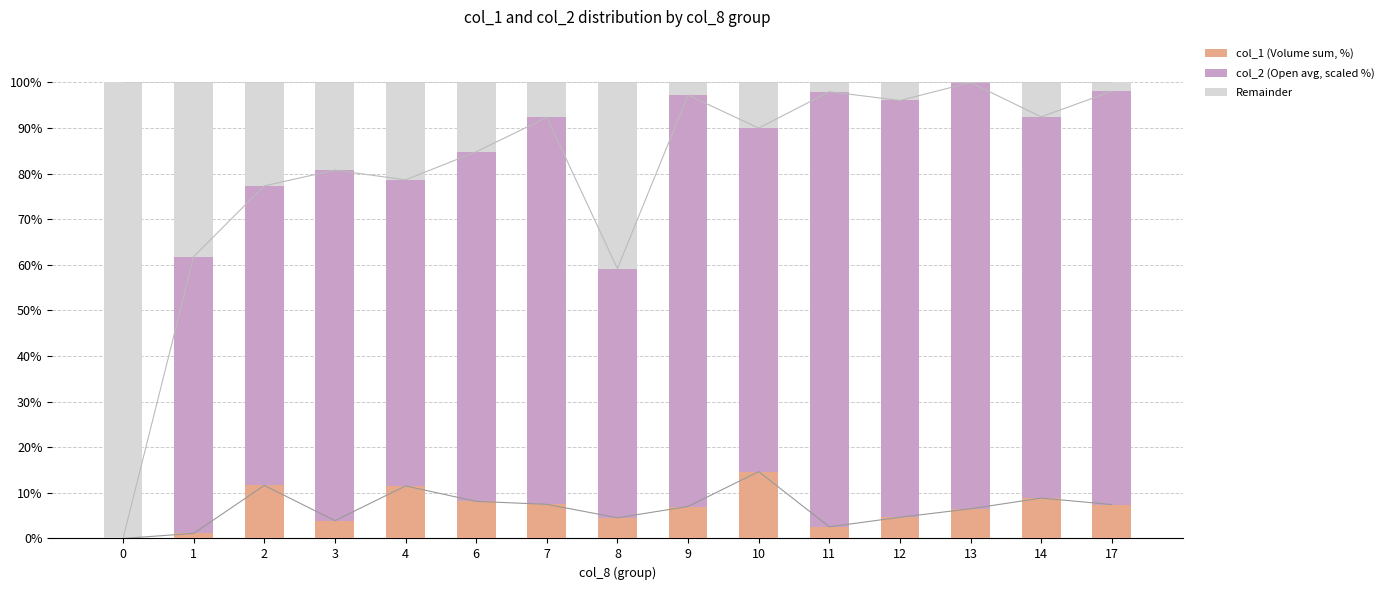

At which label does col_1 (Volume sum, %) first exceed 7?

2